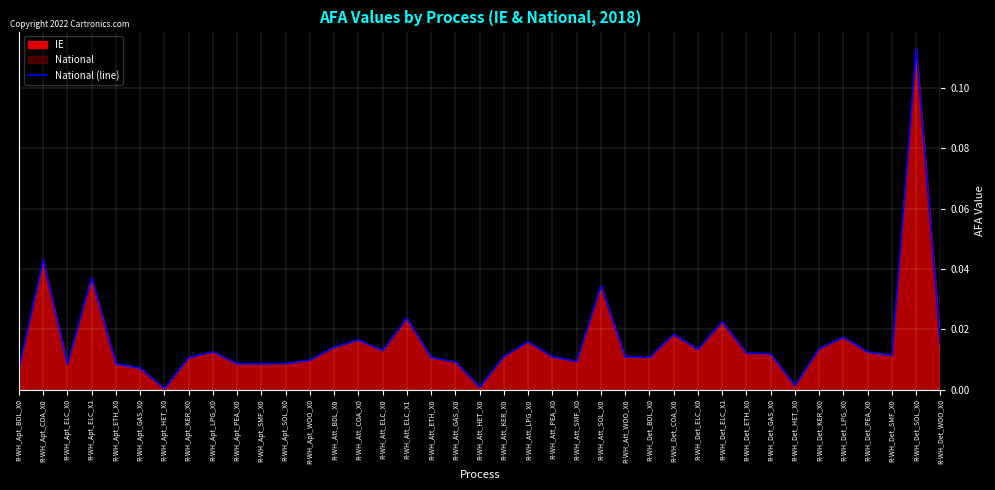

Where is the data nearest to the value 0?

R-WH_Apt_HET_X0